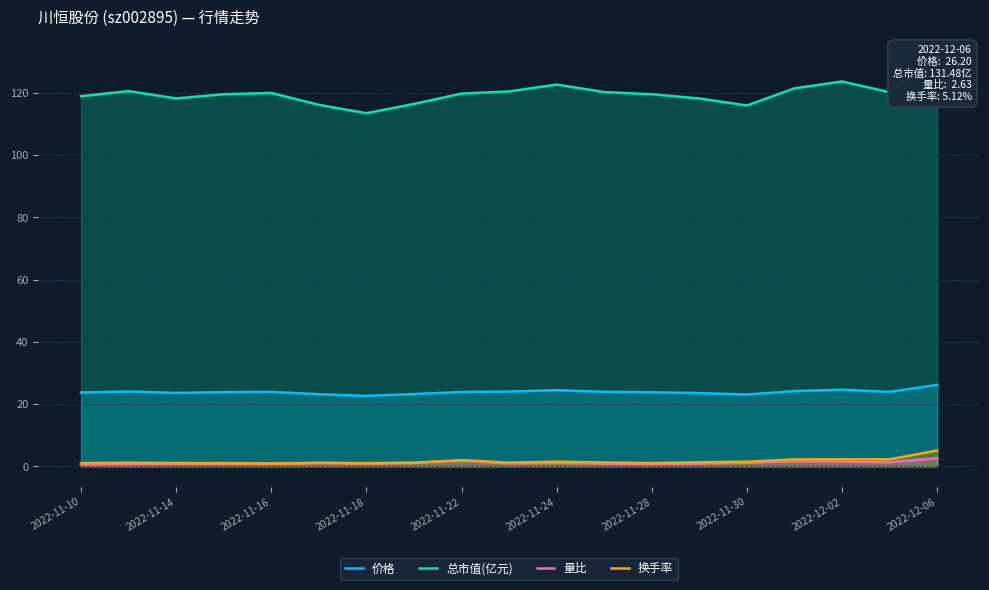

Is the value of 价格 at 2022-11-18 greater than the value of 换手率 at 2022-11-10?

Yes